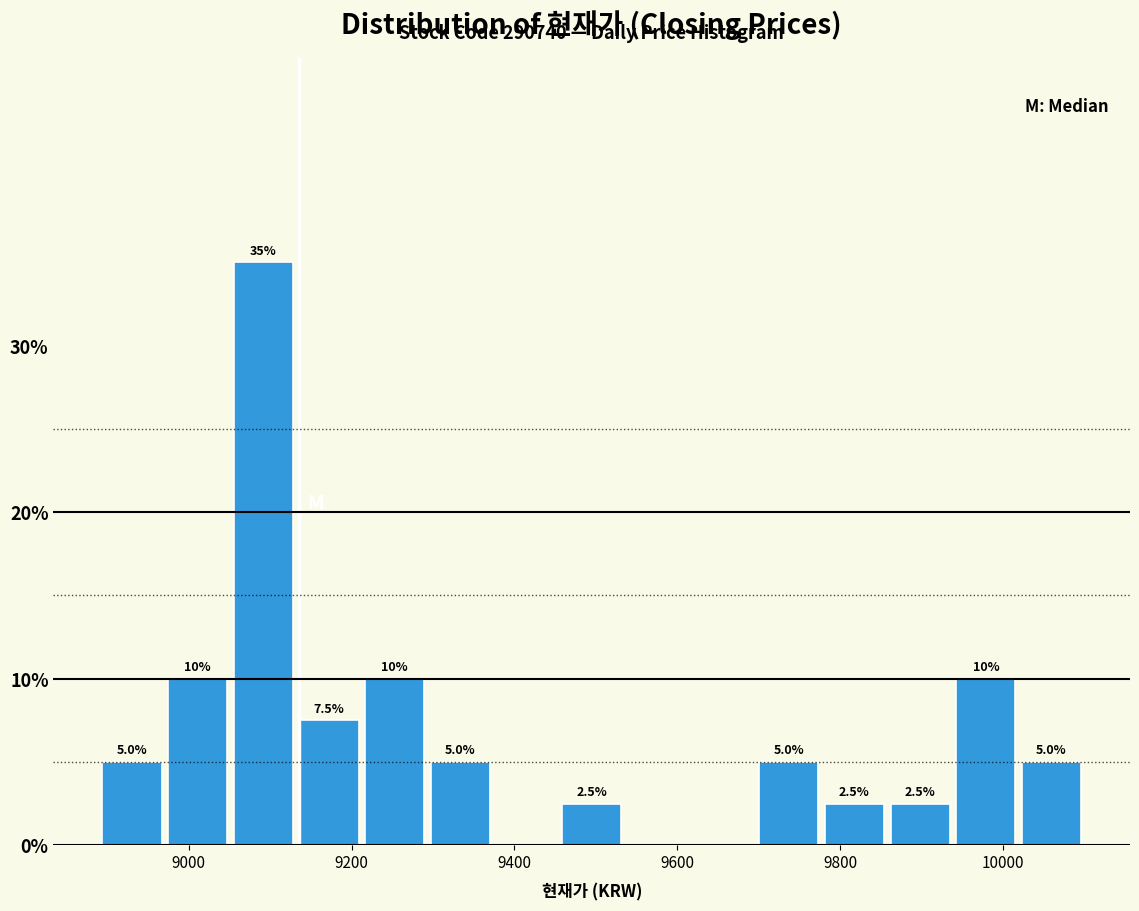

Which range on the x-axis has the tallest bar?

9060 to 9140